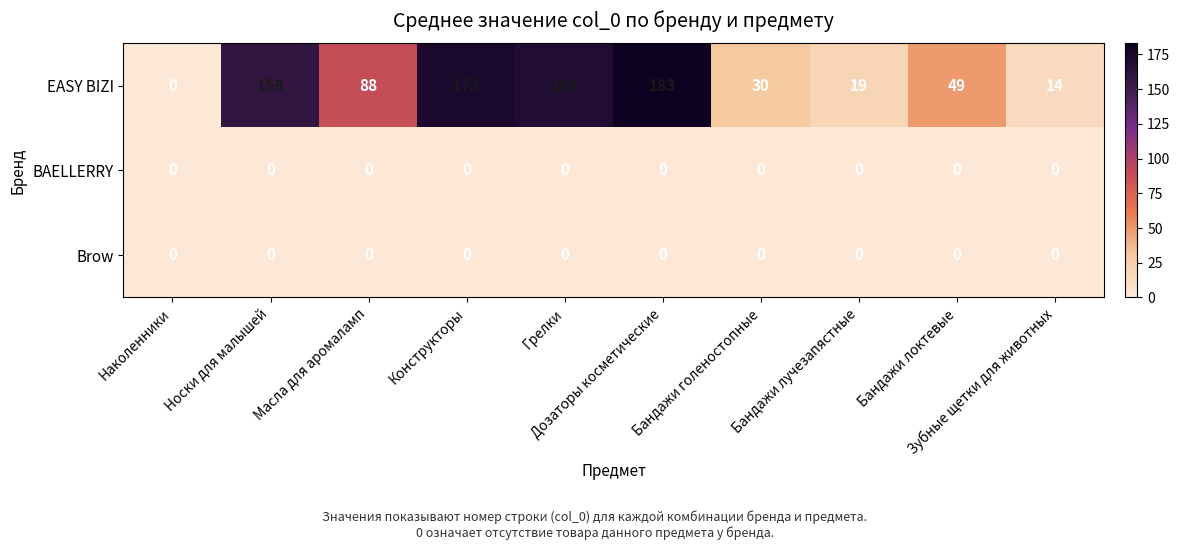

Which series has the widest spread of values?

EASY BIZI